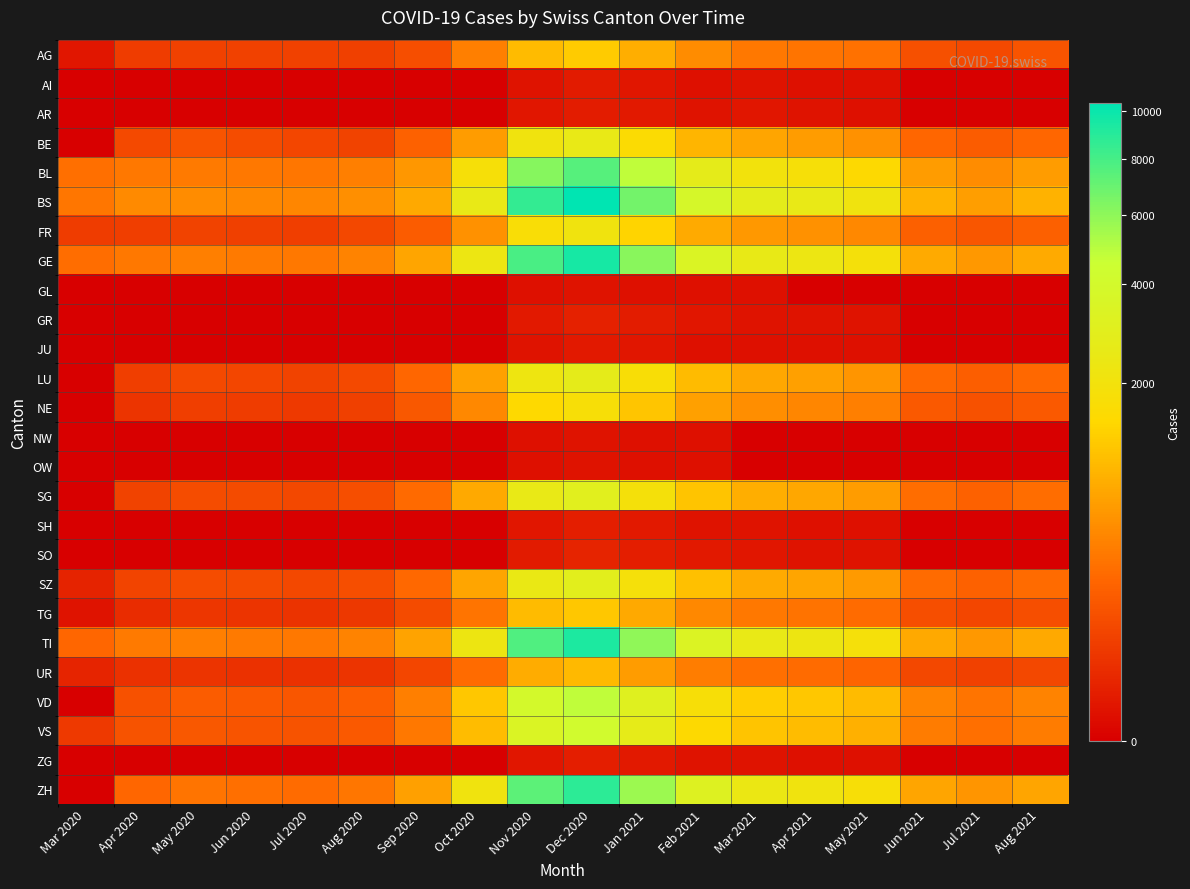

What is the difference between the highest and lowest values at Sep 2020?

750